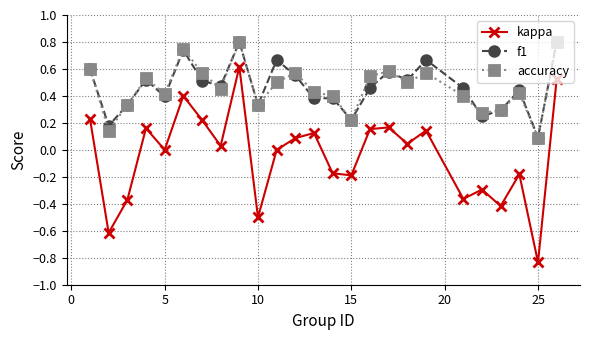

True or false: kappa and f1 cross at least once.

False